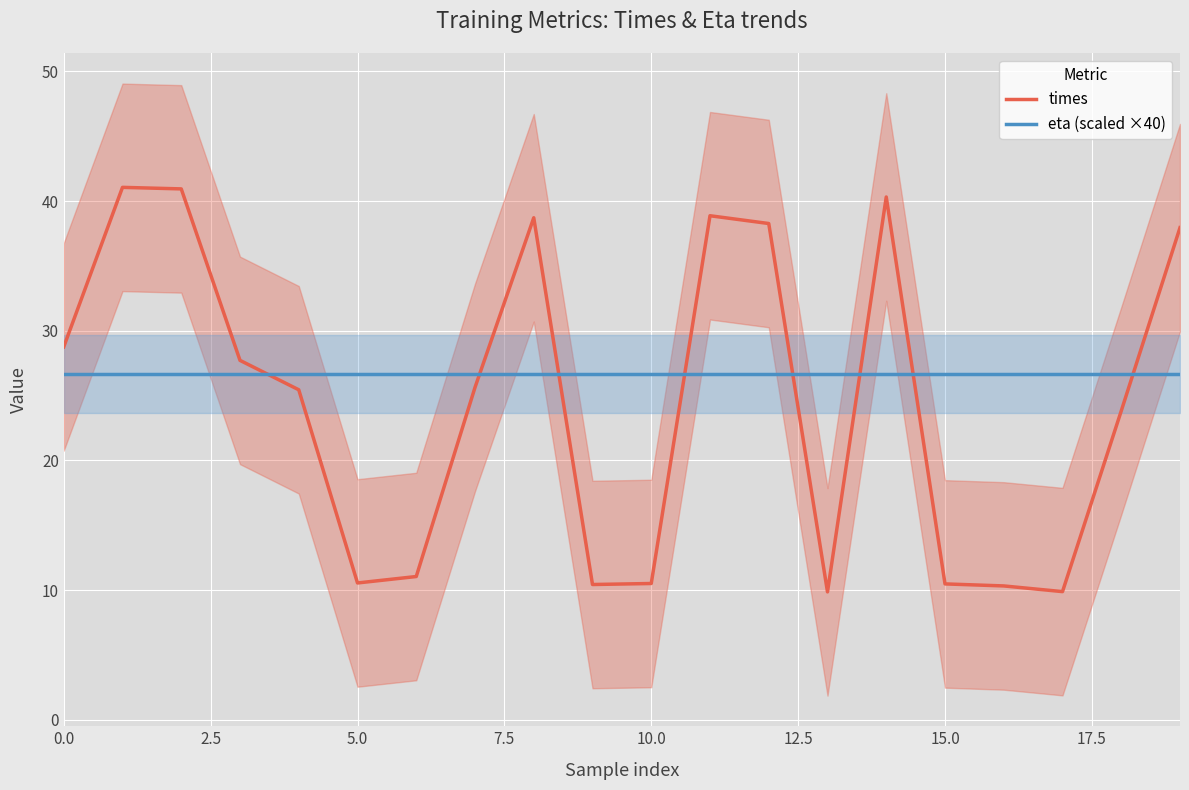

Which series has the widest spread of values?

times